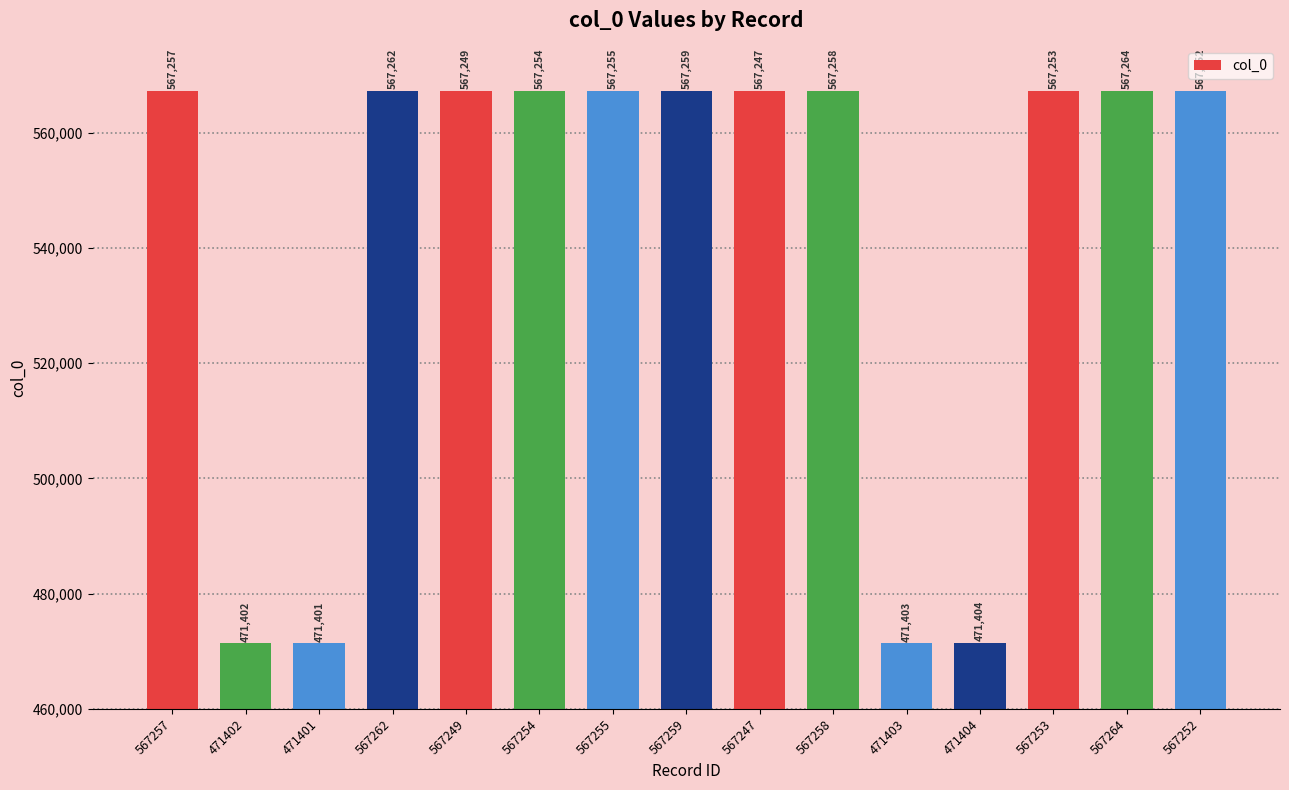

What is the label of the 2nd bar from the left?

471402